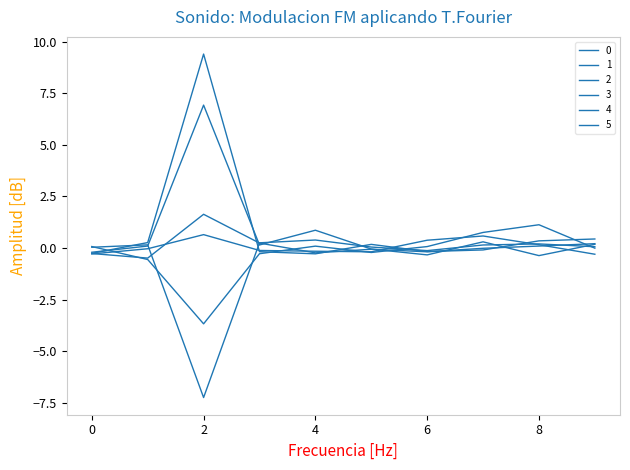

At which category does the chart reach its peak across all series?

2